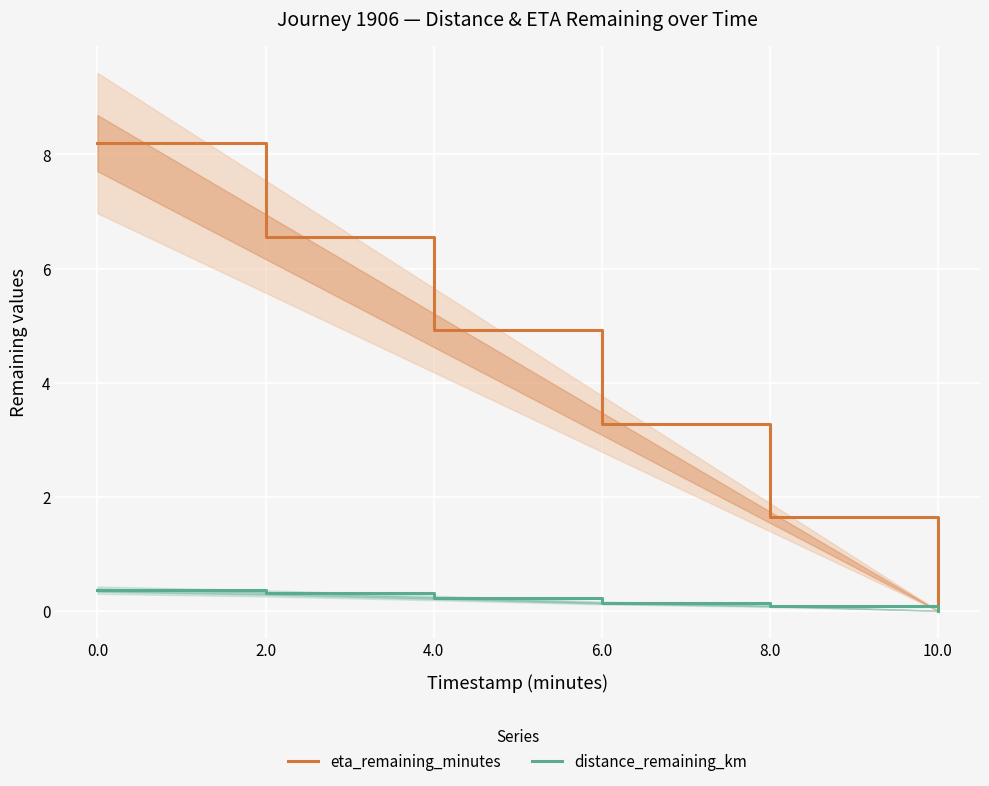

How many distance_remaining_km values are between 0 and 1?

6